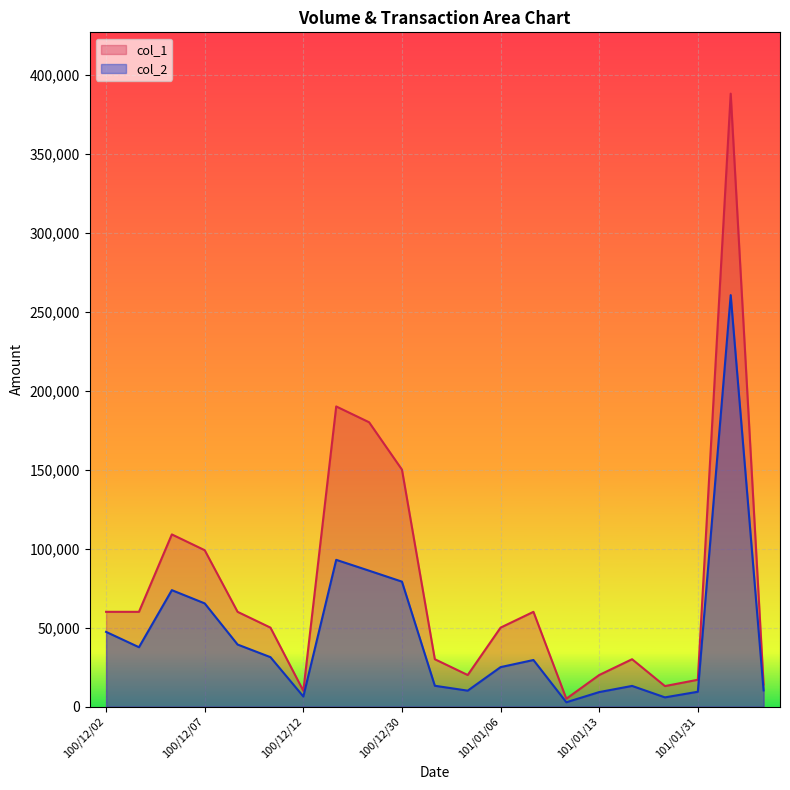

True or false: col_1 and col_2 intersect in this chart.

False